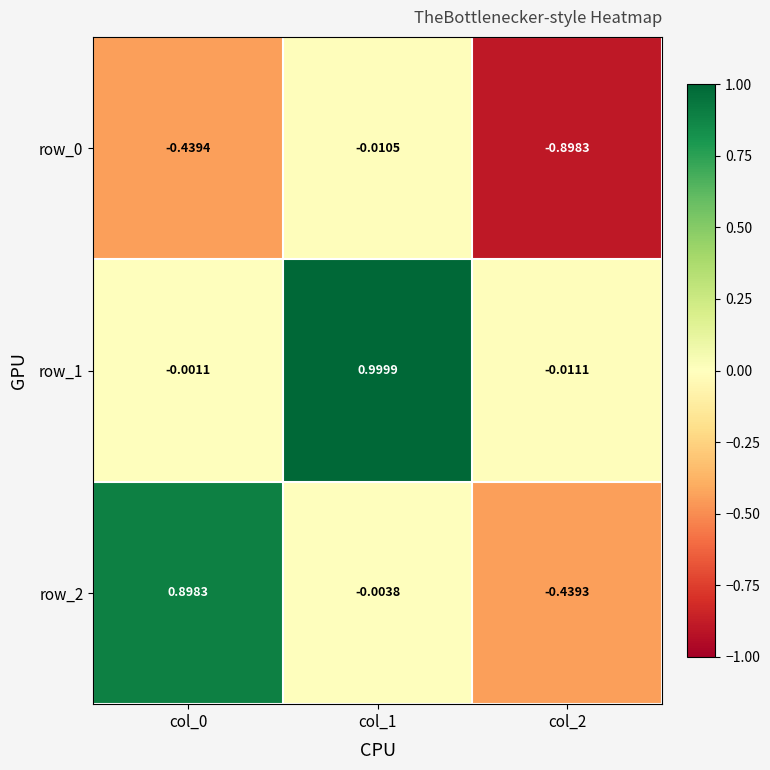

Is the value of row_0 at col_1 greater than the value of row_2 at col_1?

No